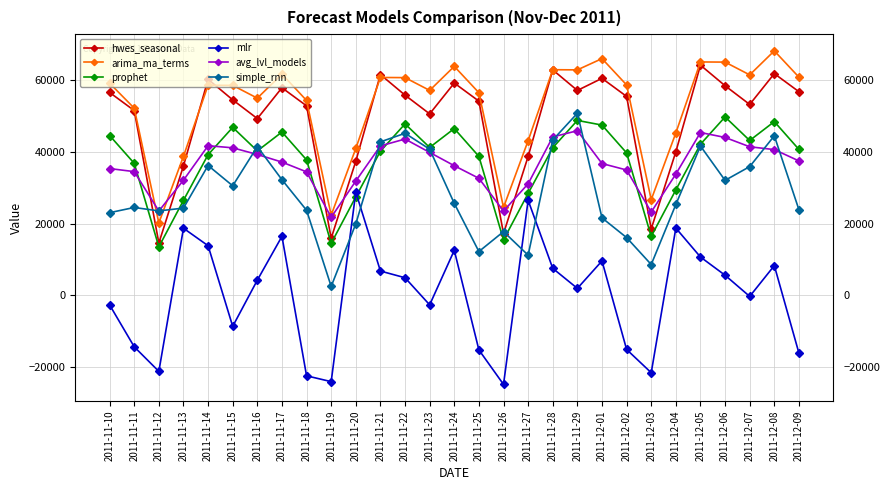

How many categories are shown in the chart?

29